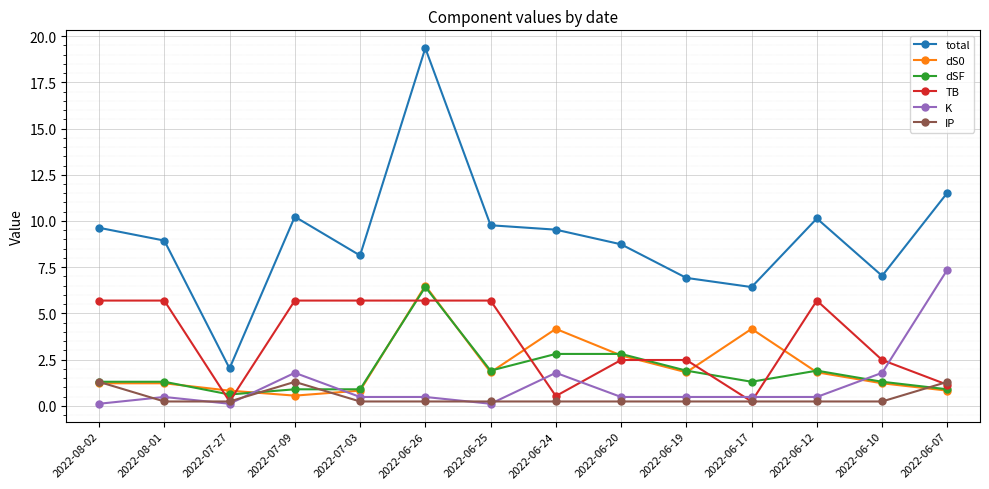

How many lines are shown in the chart?

6